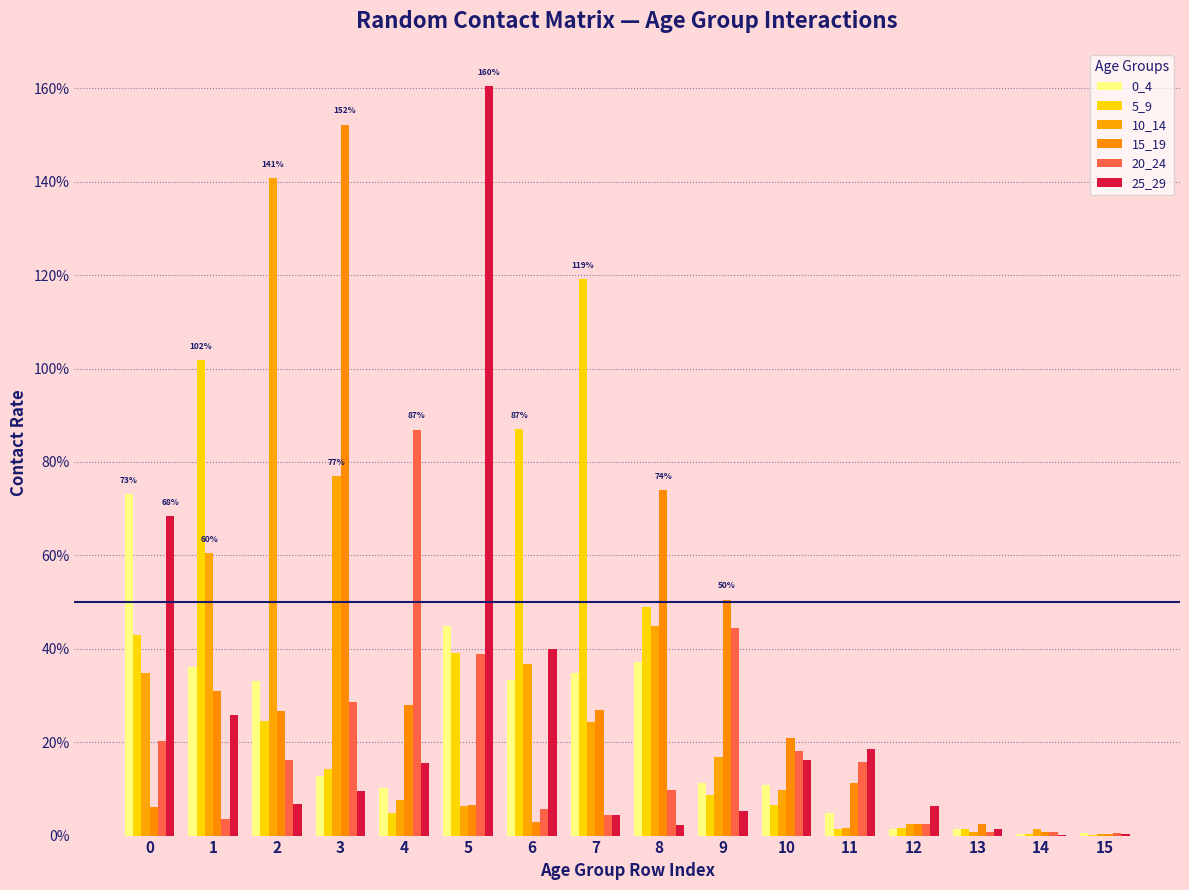

Are the bars horizontal?

No